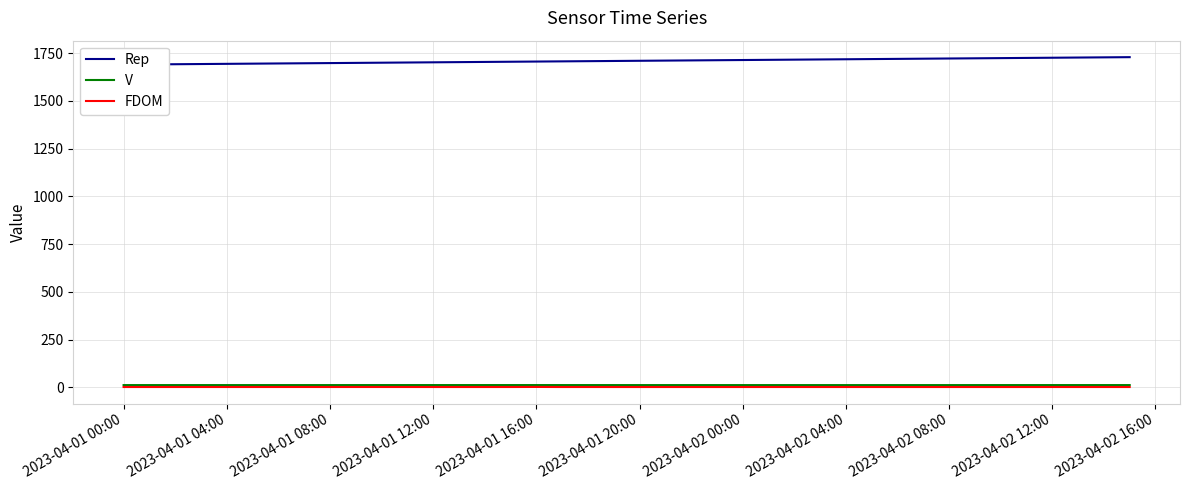

The value of FDOM at 2023-04-02 04:00 is 1.1. True or false?

True